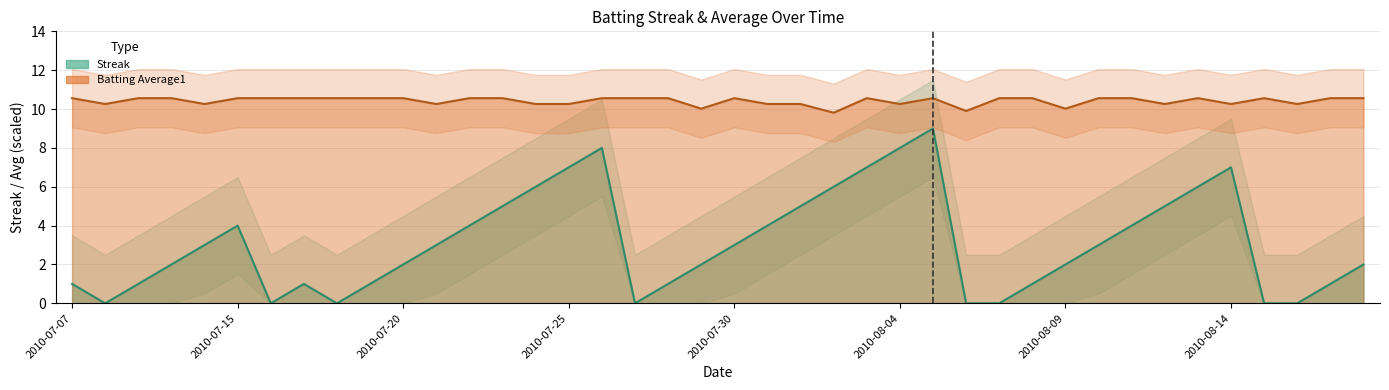

Between 2010-07-17 and 2010-07-29, which series saw the biggest shift?

Streak